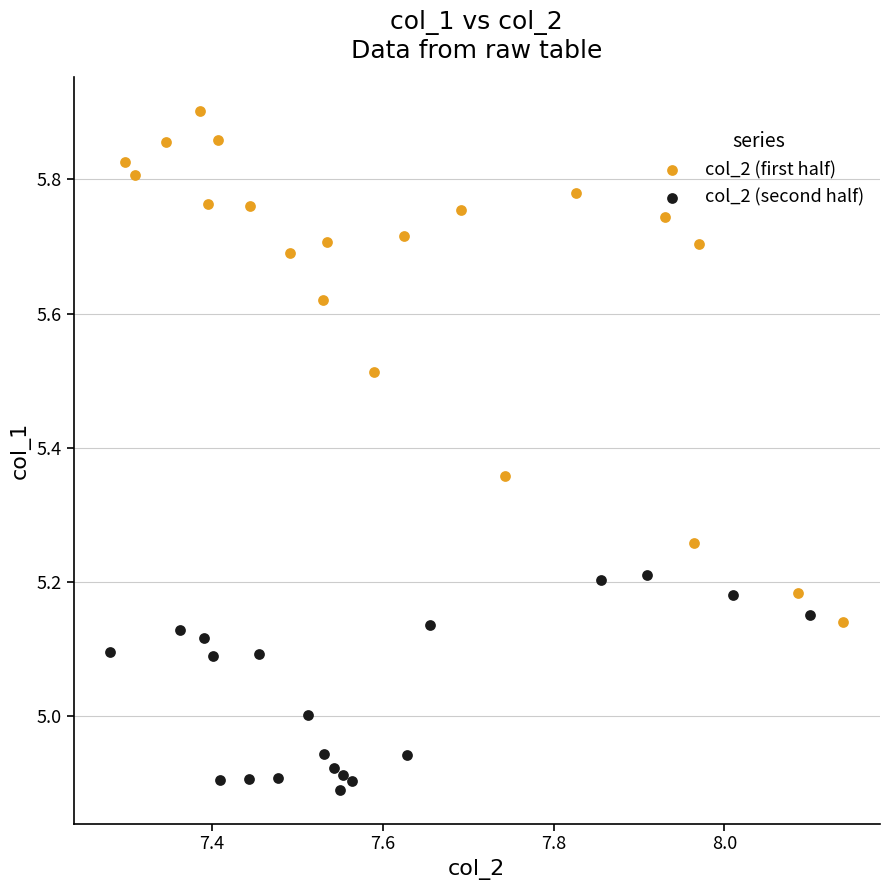

Which series reaches the minimum Y coordinate?

col_2 (second half)